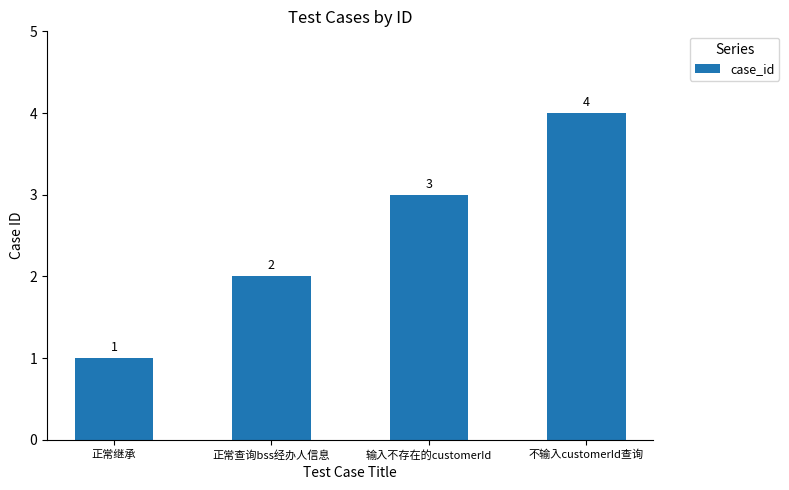

What is the difference between the maximum and second lowest values?

2